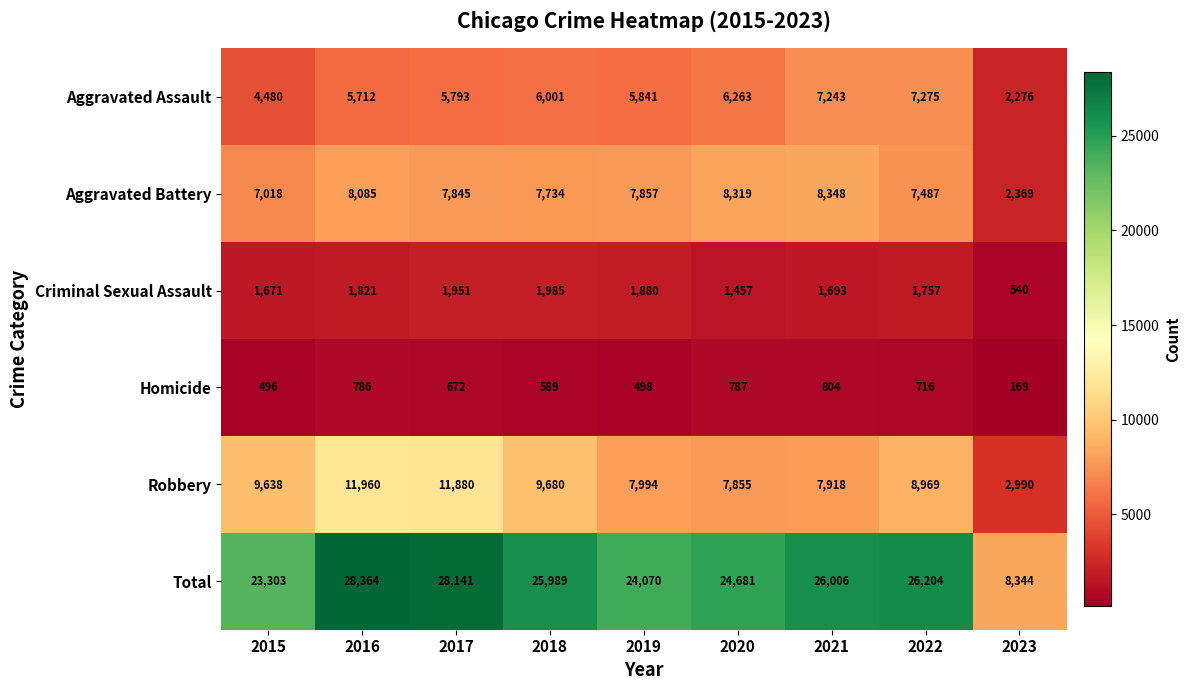

Which series changed the most between 2018 and 2021?

Robbery